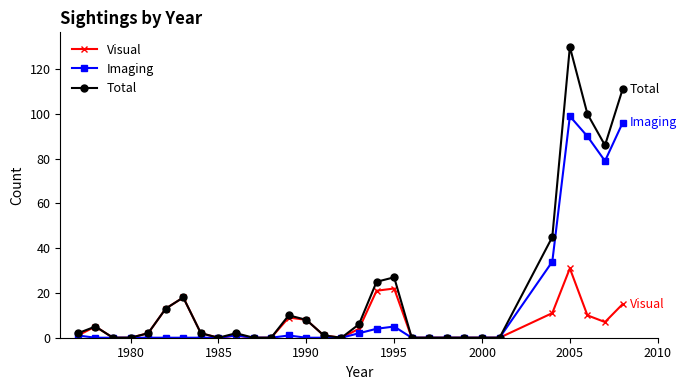

At how many categories does at least one series exceed 17?

8